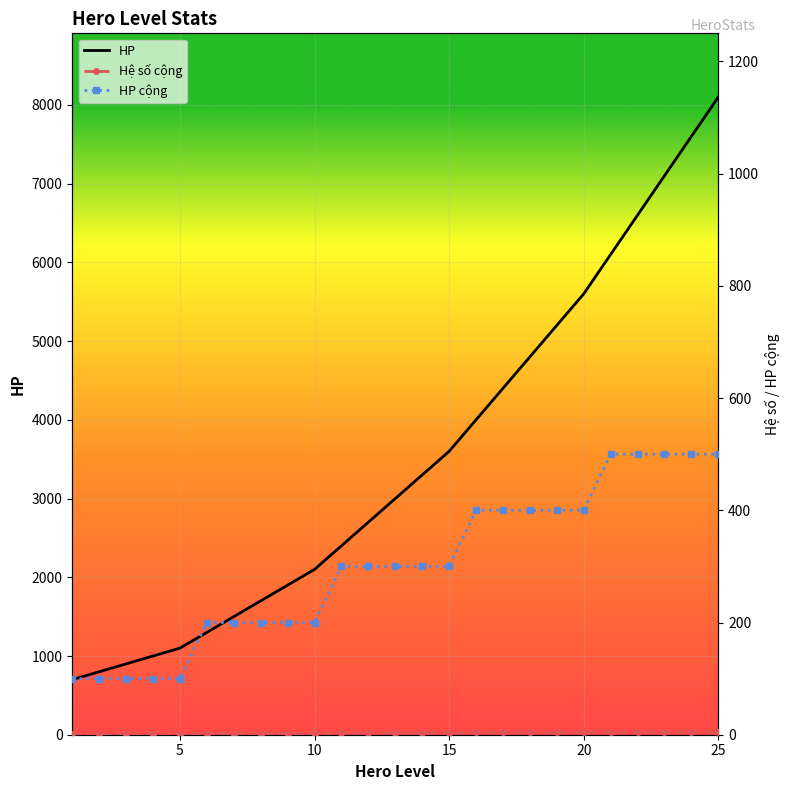

True or false: HP cộng has a value of 717 at 21.

False